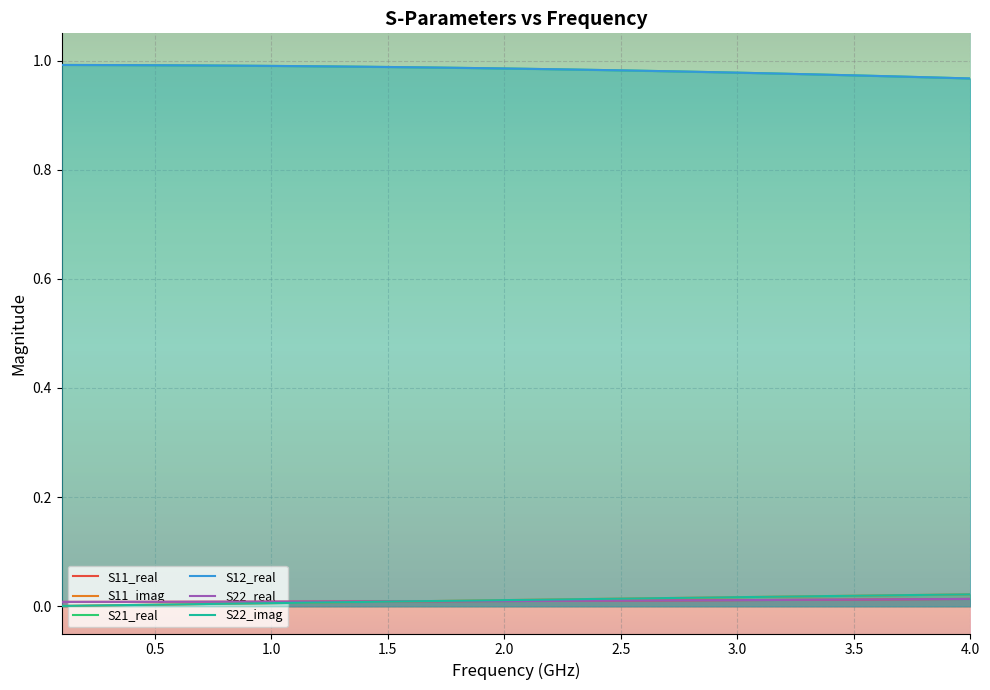

The S11_real series shows 0.0 at 30. True or false?

False